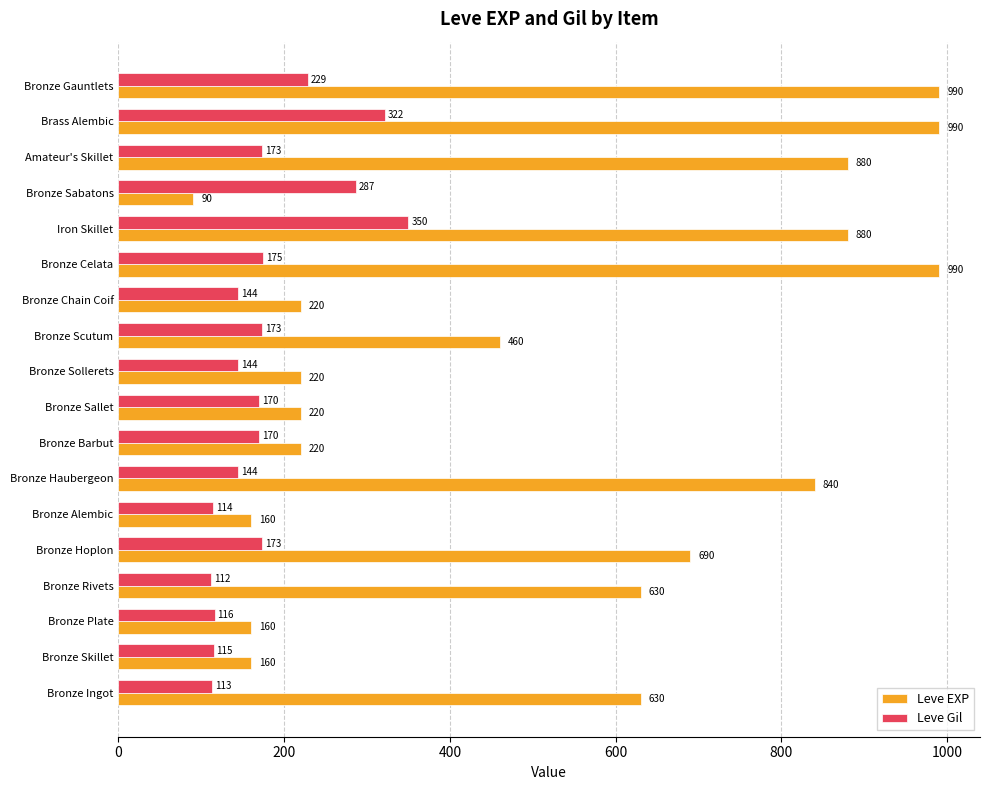

At which label is Leve EXP closest to 540?

Bronze Scutum